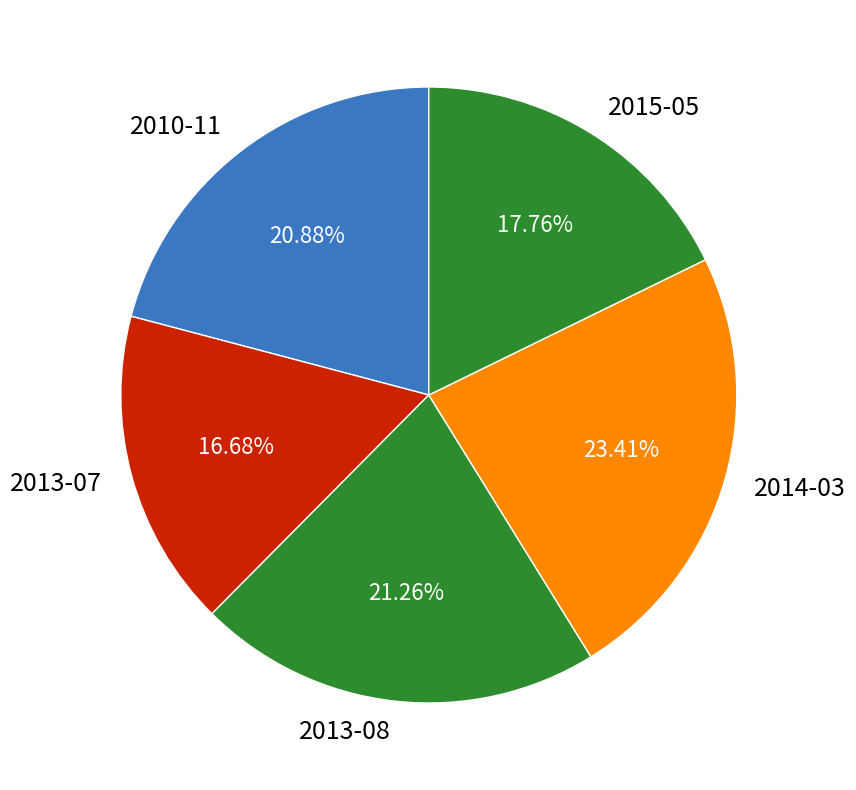

Combined, do 2014-03 and 2010-11 account for over 50%?

No